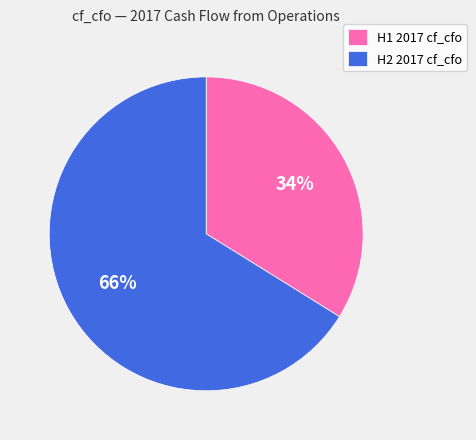

Is the sum of H2 2017 cf_cfo and H1 2017 cf_cfo greater than half?

Yes